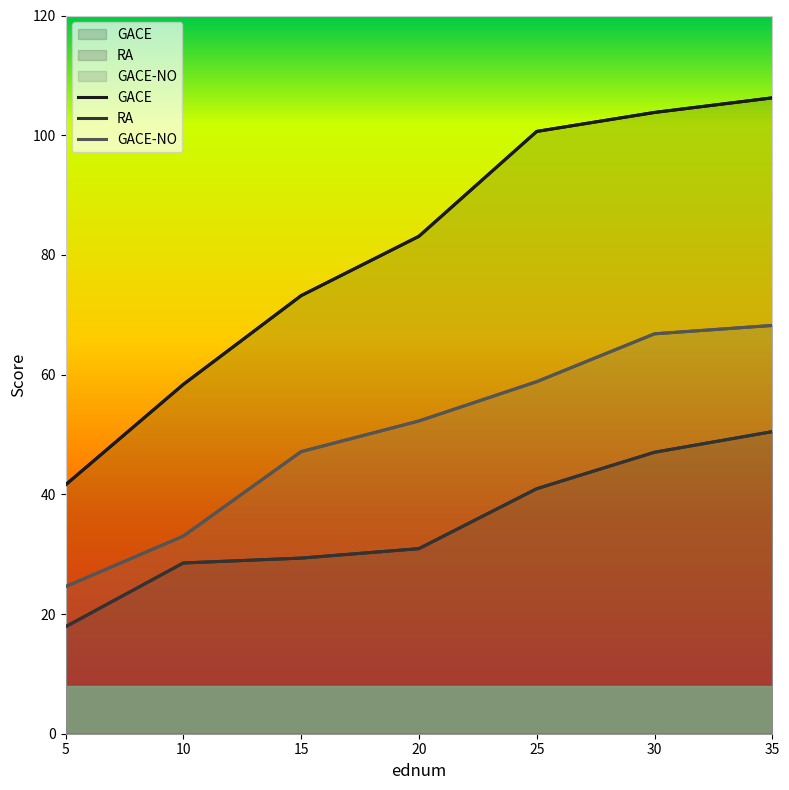

How many values in the GACE-NO series are below 52?

3